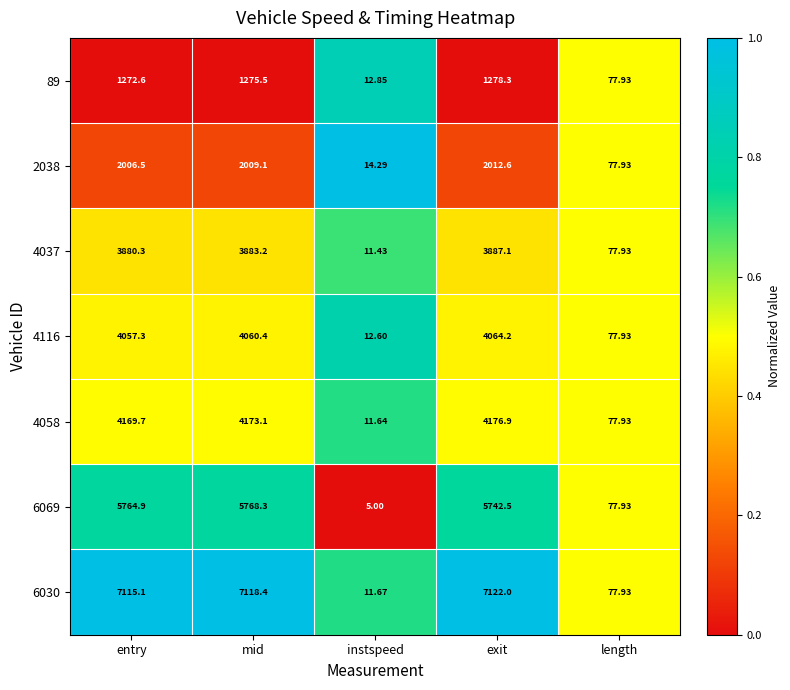

Which series has the widest spread of values?

6030